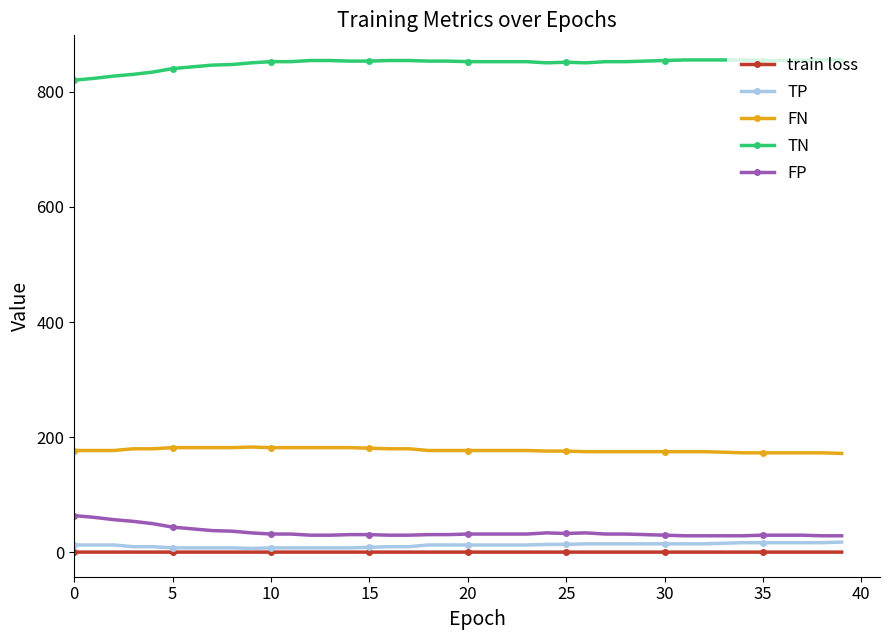

What is the value of the FN point at the 14th from the left?

182.0